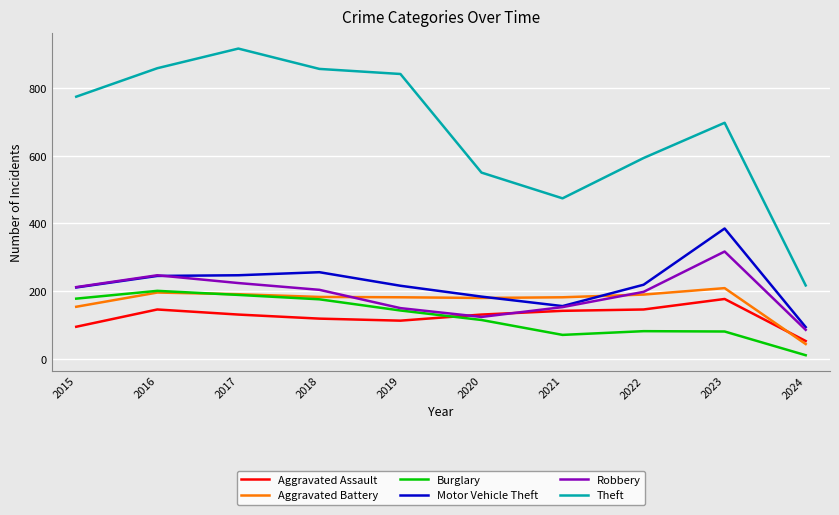

True or false: Robbery has a value of 247 at 2016.

True